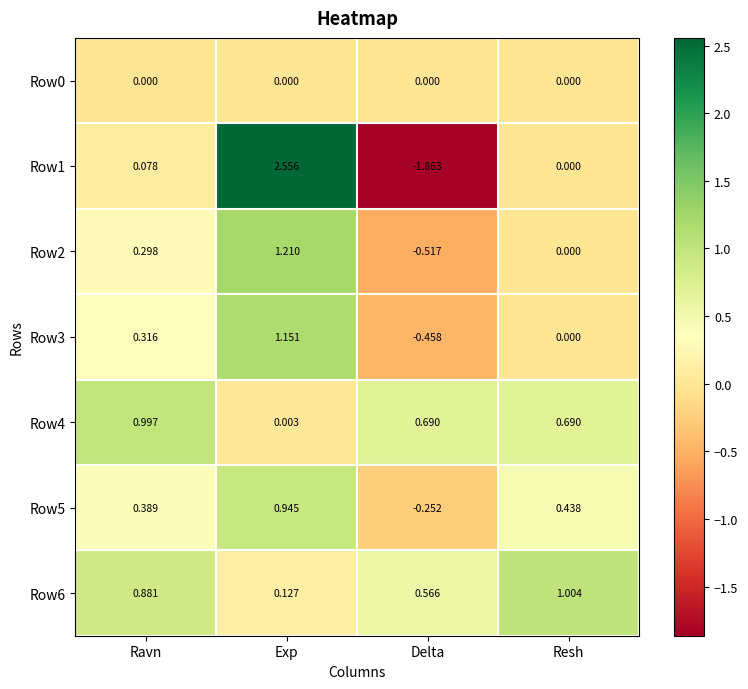

At which category does the chart reach its minimum across all series?

Delta